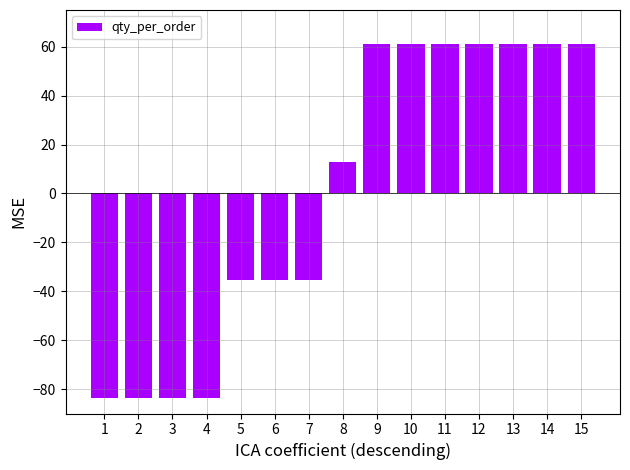

What is the approximate value at 11?

61.2